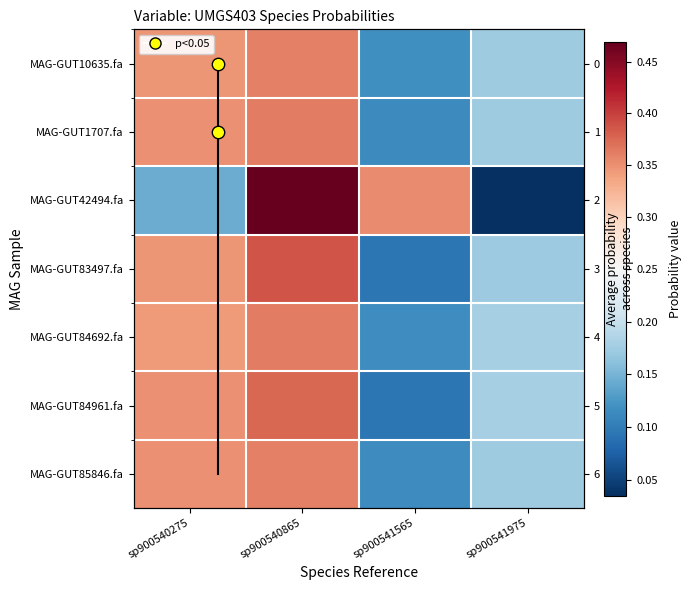

Is it true that MAG-GUT83497.fa equals 0.4 at sp900540865?

True